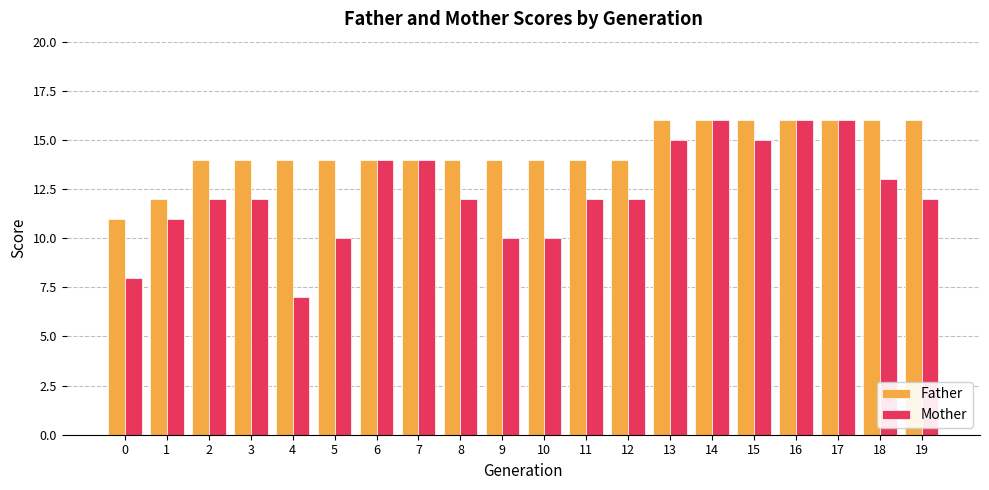

Which series changed the most between 3 and 16?

Mother